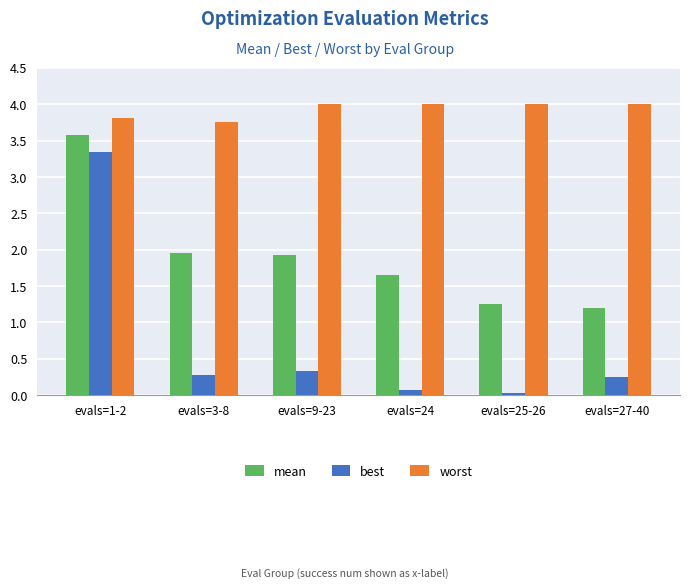

What is the maximum value shown in the chart?

4.0